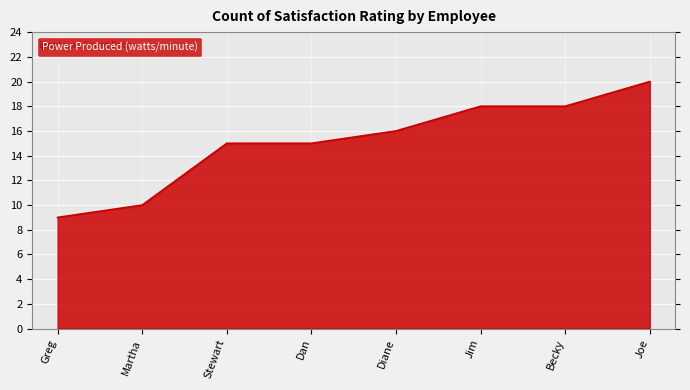

What is the difference between the values at Martha and Joe?

10